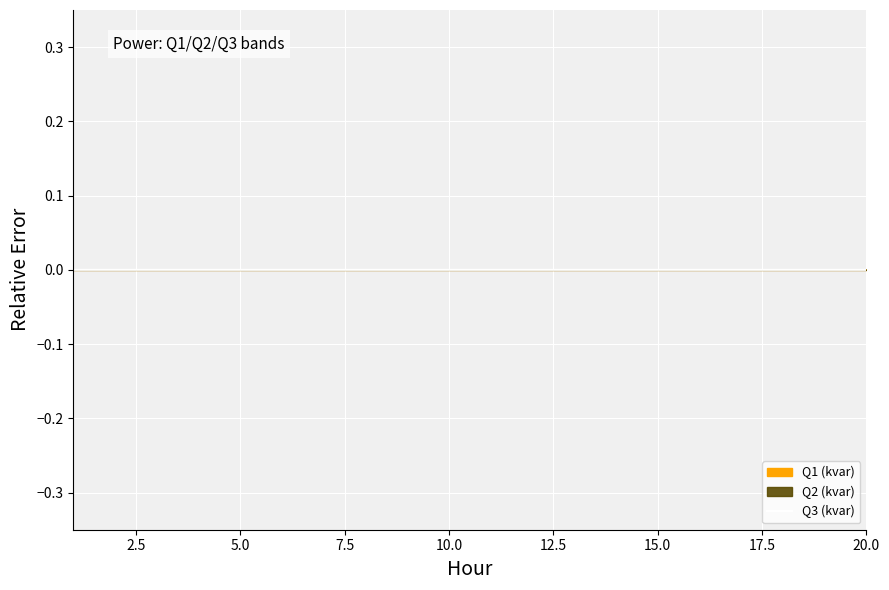

True or false: the data shows 0.0 at 11.

False